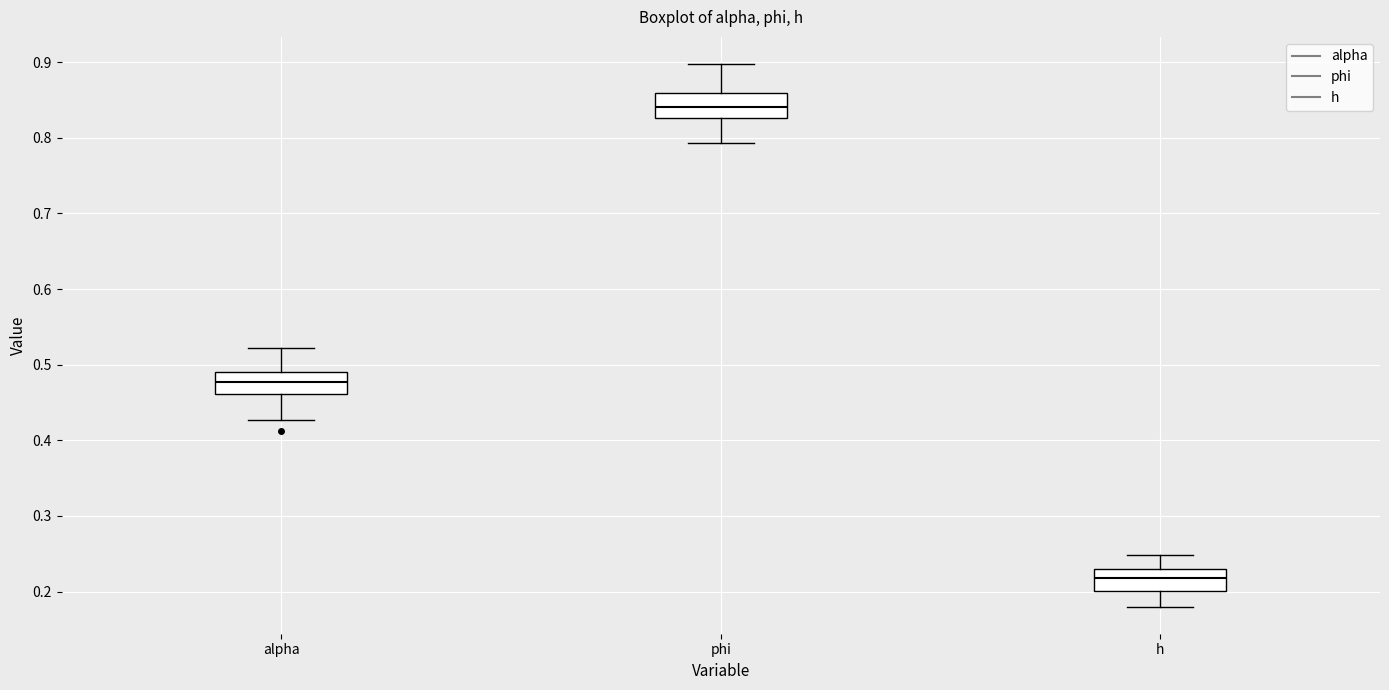

Which box's median line is the lowest?

h